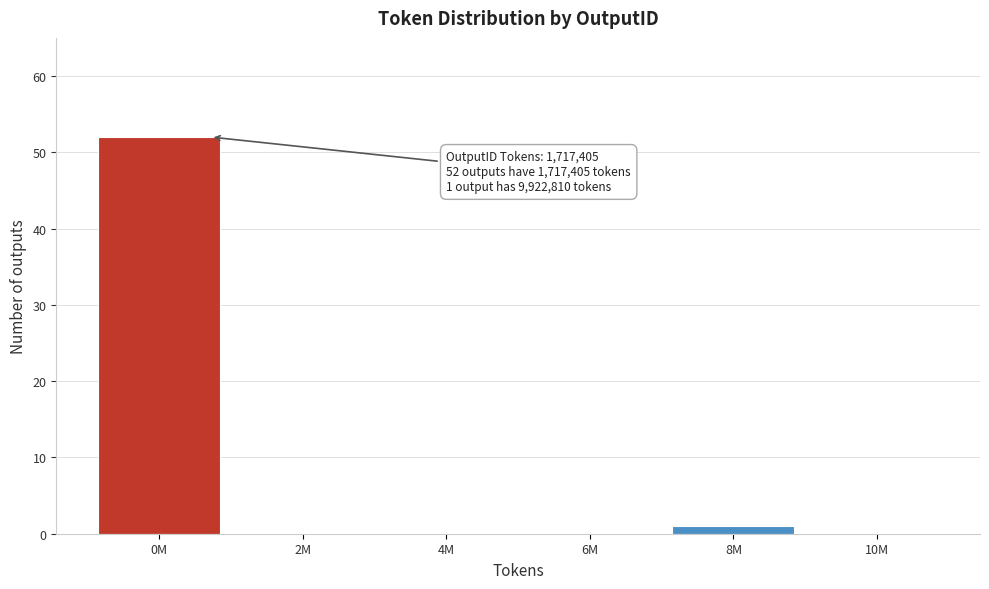

Reading right to left, extract all data points from this chart.

10M=0	8M=1	6M=0	4M=0	2M=0	0M=52